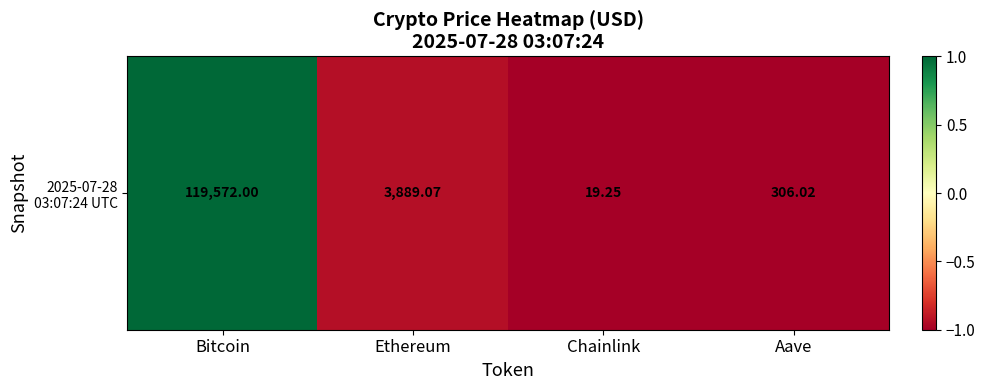

What is the approximate value at Ethereum?

-0.9